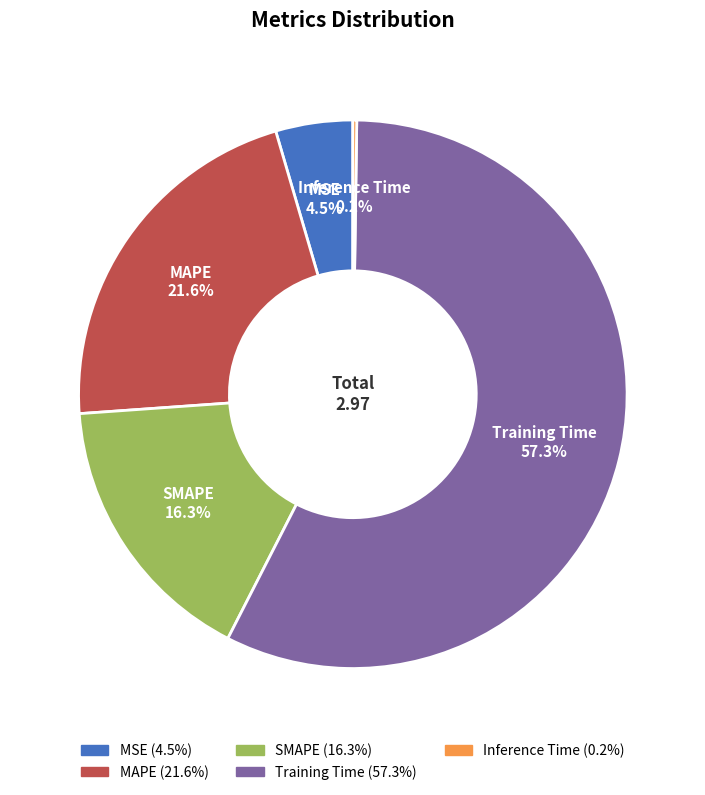

Do Training Time and SMAPE together represent more than half of the pie?

Yes